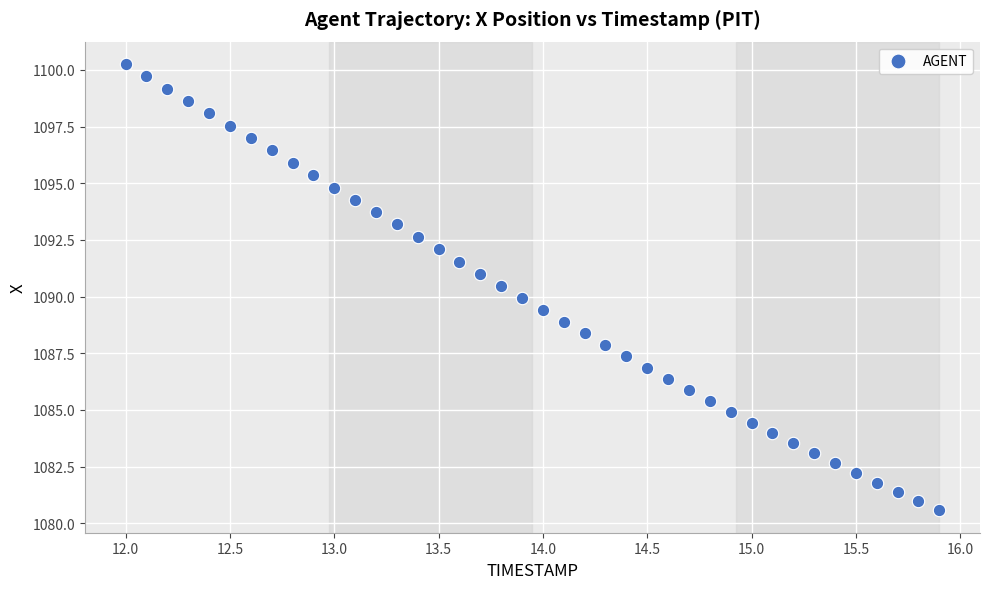

What is the range of Y values (max minus min)?

19.7